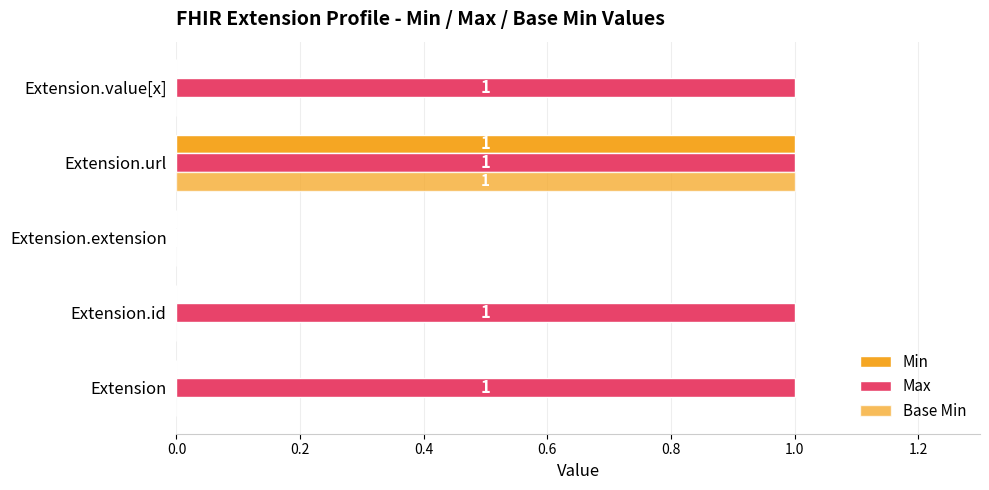

How many series are shown in this chart?

3